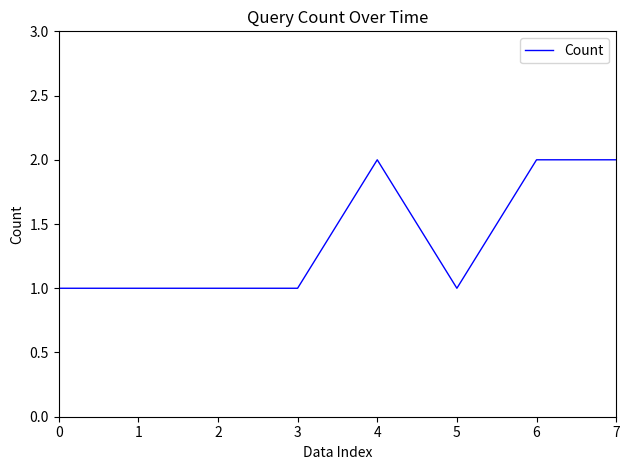

Reading left to right, extract all data points from this chart.

1	1	1	1	2	1	2	2